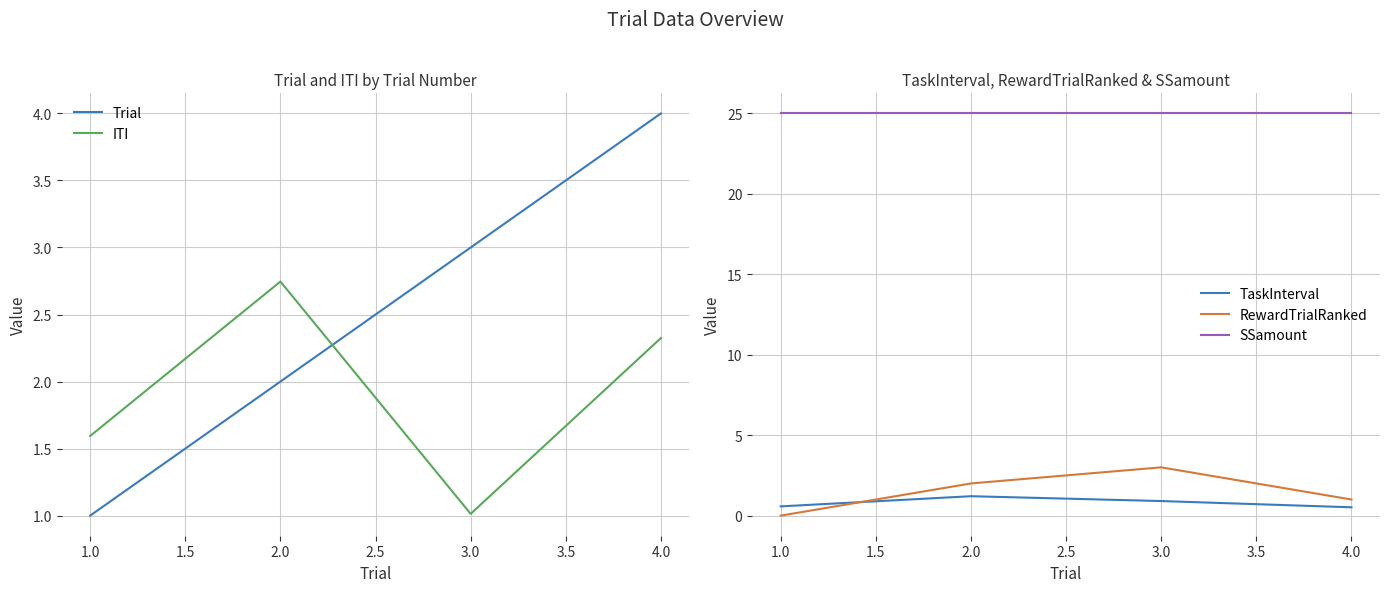

Which series has the widest spread of values?

Trial